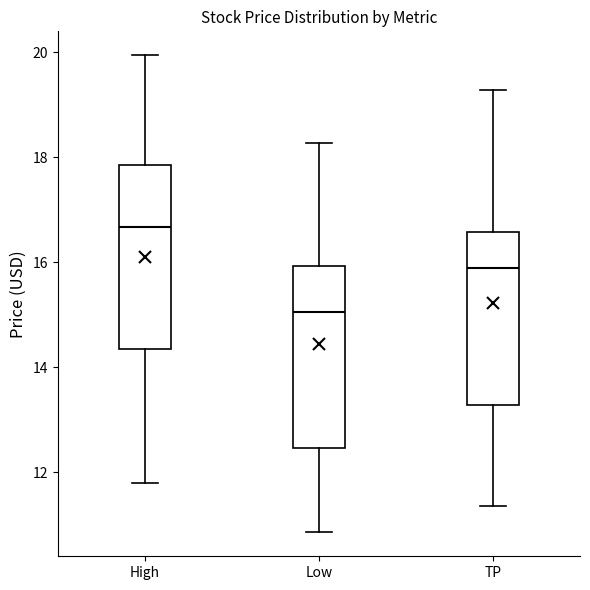

Which box has the highest median line?

High